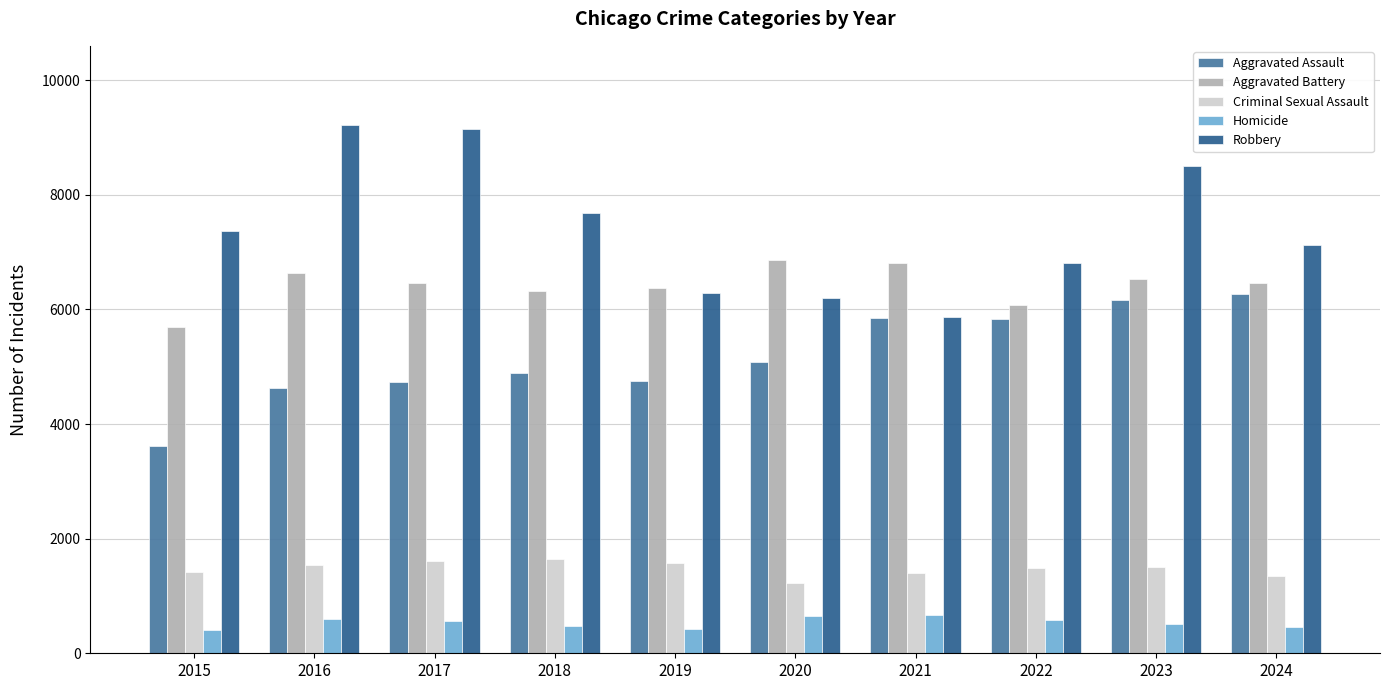

At 2018, list the series in order from largest to smallest.

Robbery, Aggravated Battery, Aggravated Assault, Criminal Sexual Assault, Homicide